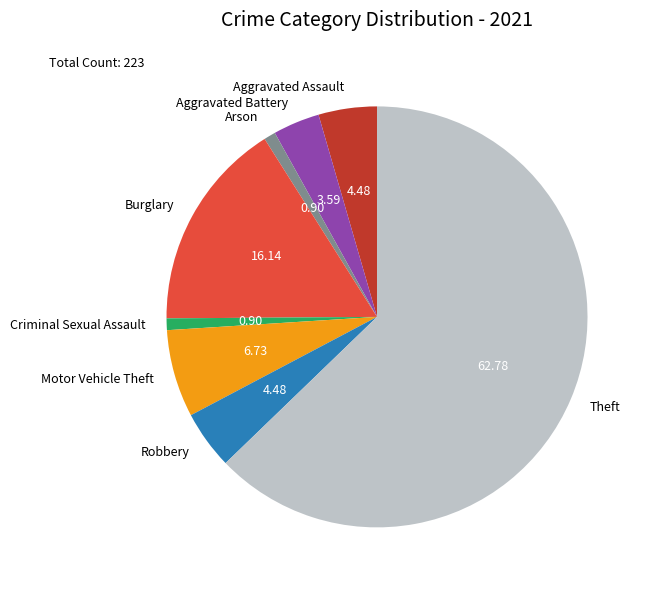

True or false: Burglary accounts for 5% of the total.

False